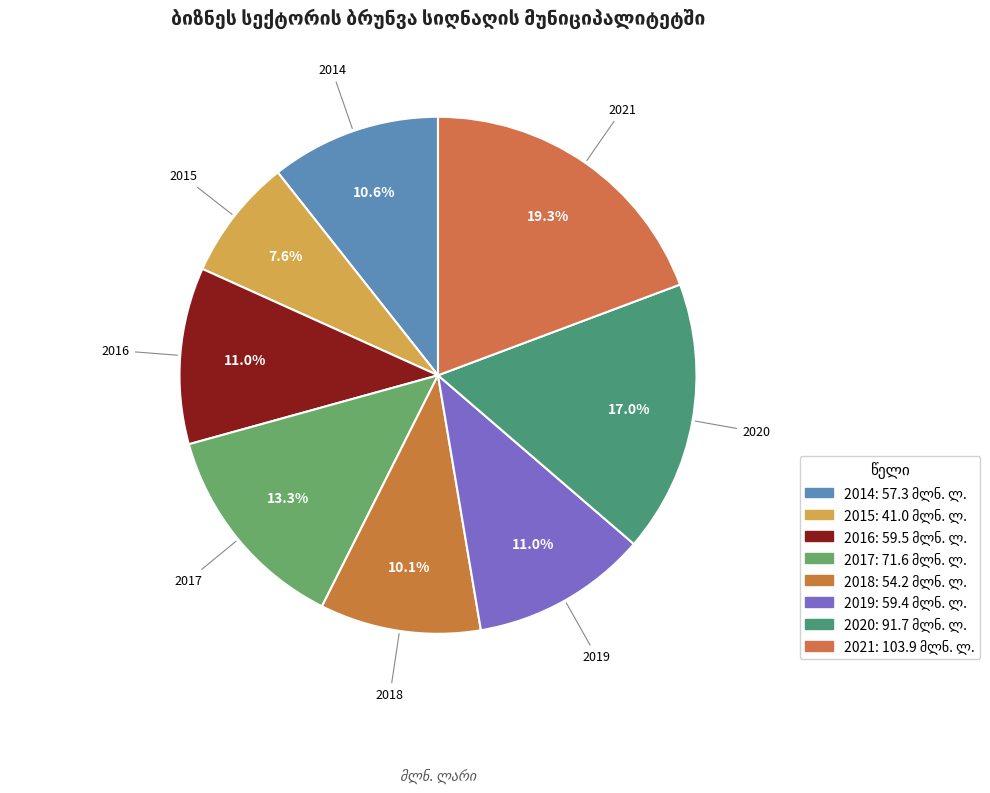

To the nearest percent, what is the average slice percentage?

12%